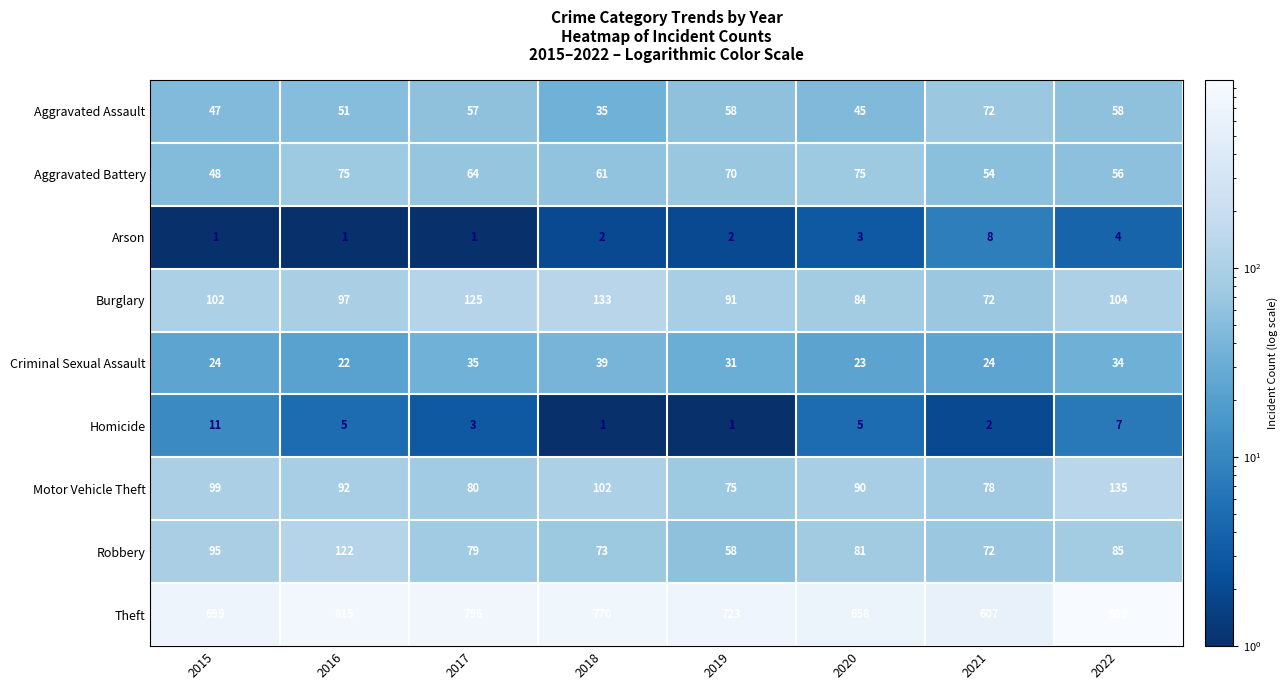

At 2018, list the series in order from smallest to largest.

Homicide, Arson, Aggravated Assault, Criminal Sexual Assault, Aggravated Battery, Robbery, Motor Vehicle Theft, Burglary, Theft